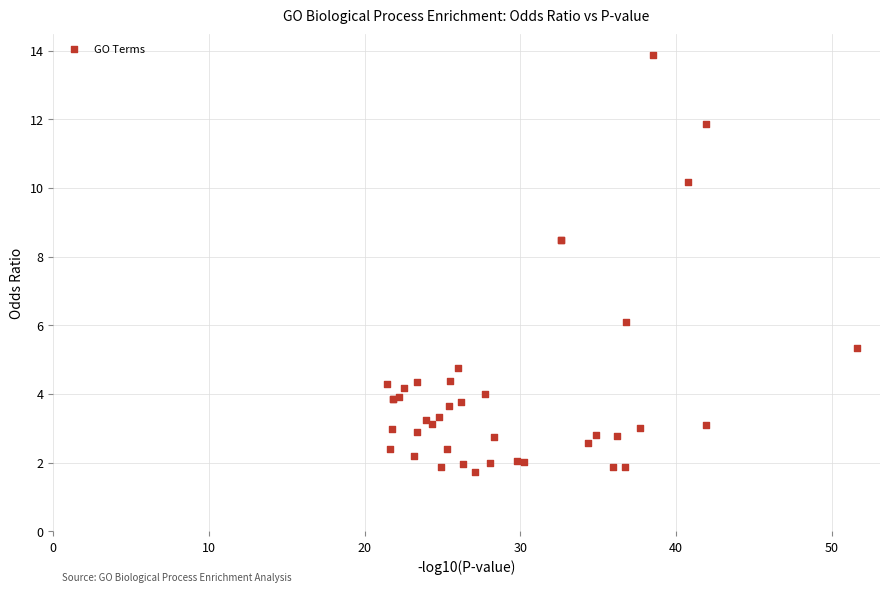

What Y value in the scatter plot is closest to 7?

6.1